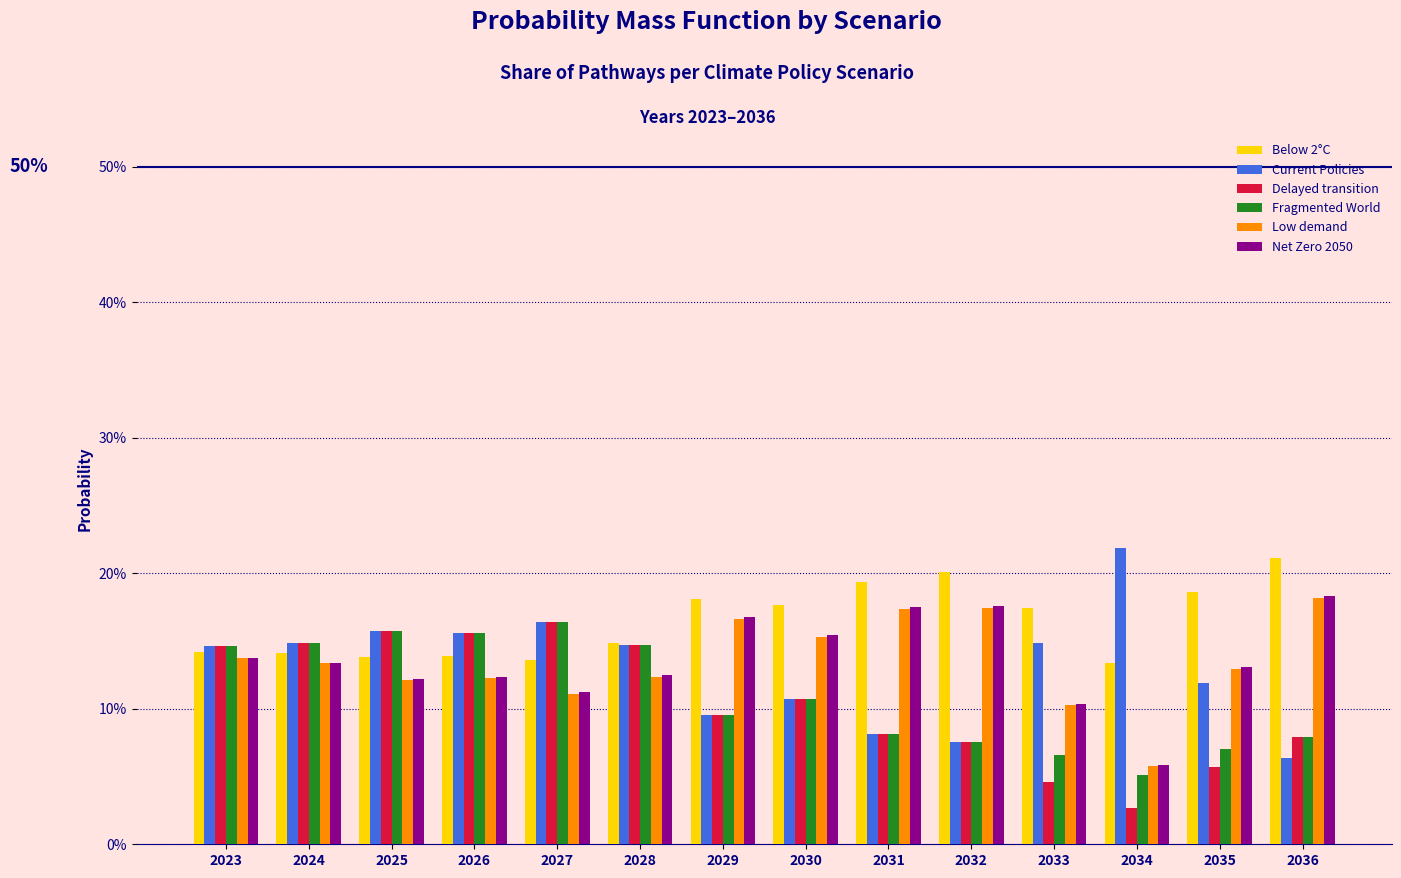

At which category does the chart reach its peak across all series?

2034